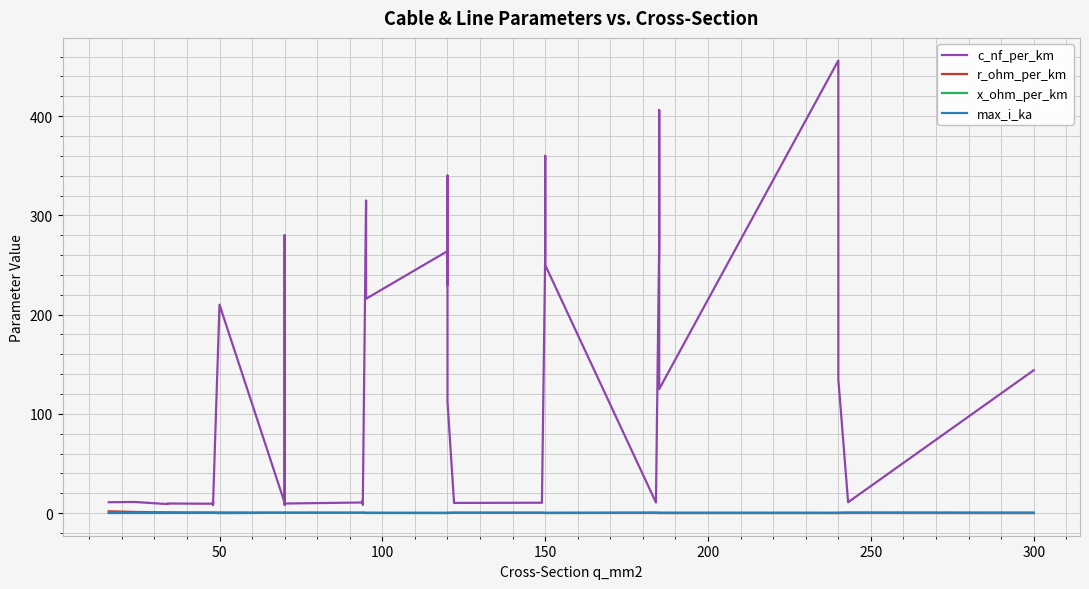

After their last crossing, which series has the higher values: x_ohm_per_km or r_ohm_per_km?

x_ohm_per_km